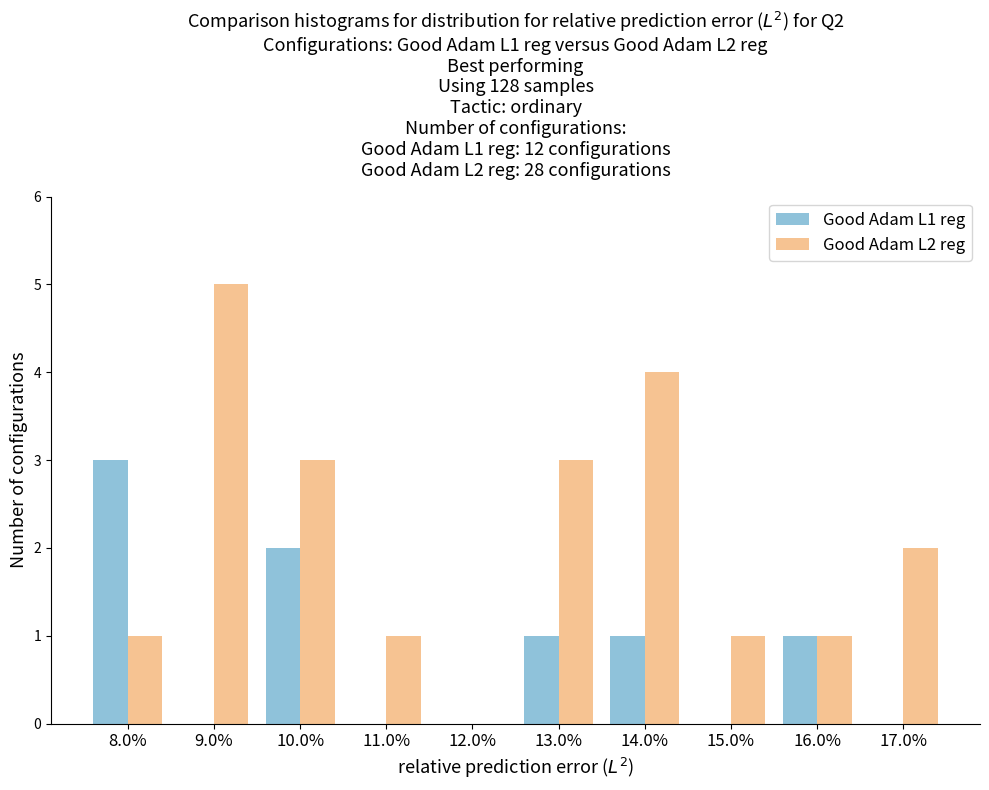

Reading left to right, list all the values displayed in this chart.

Good Adam L1 reg: 8.0%=3	9.0%=0	10.0%=2	11.0%=0	12.0%=0	13.0%=1	14.0%=1	15.0%=0	16.0%=1	17.0%=0
Good Adam L2 reg: 8.0%=1	9.0%=5	10.0%=3	11.0%=1	12.0%=0	13.0%=3	14.0%=4	15.0%=1	16.0%=1	17.0%=2